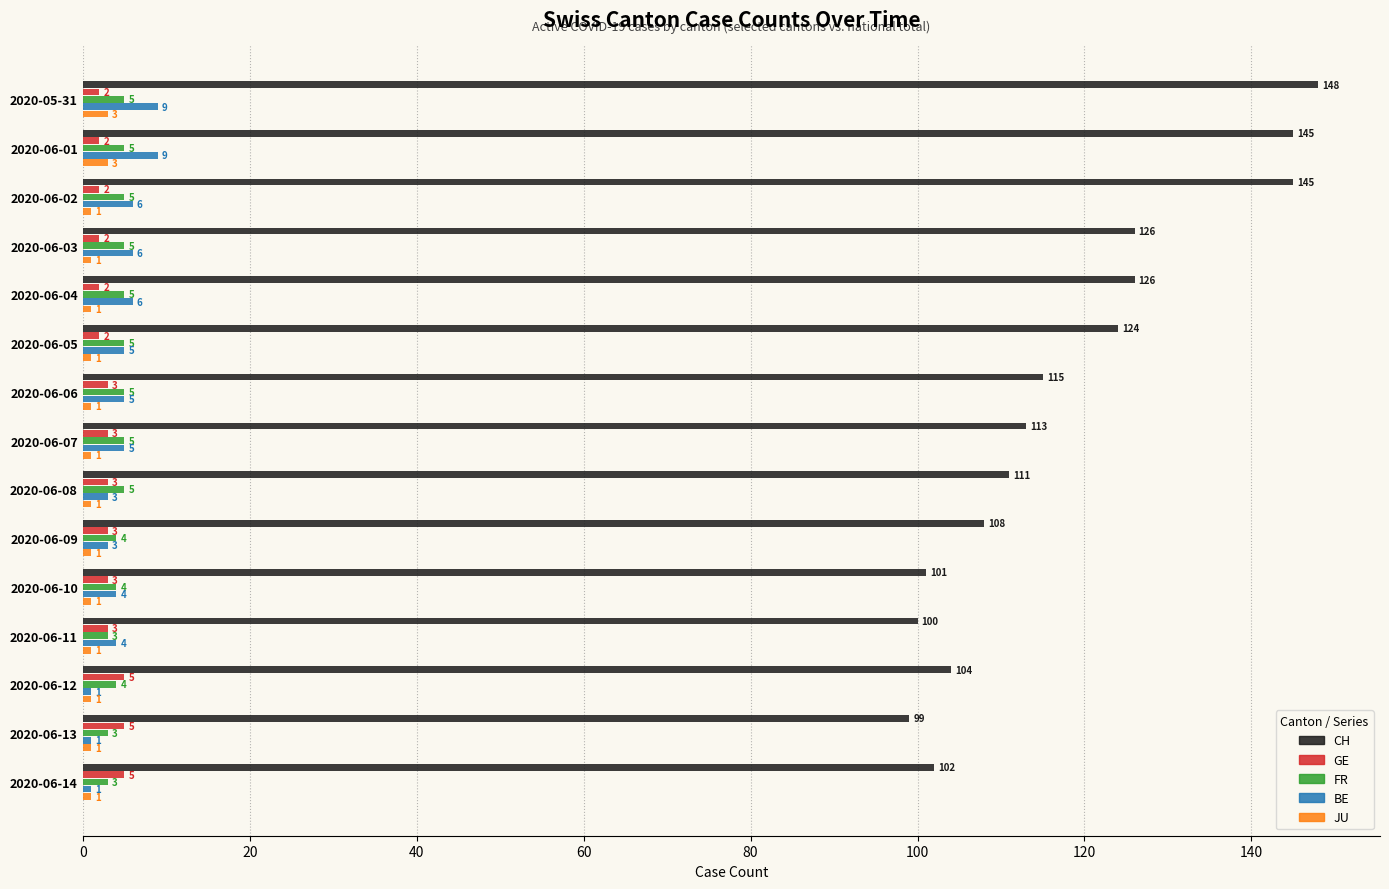

What is the spread (max minus min) of values at 2020-06-13?

98